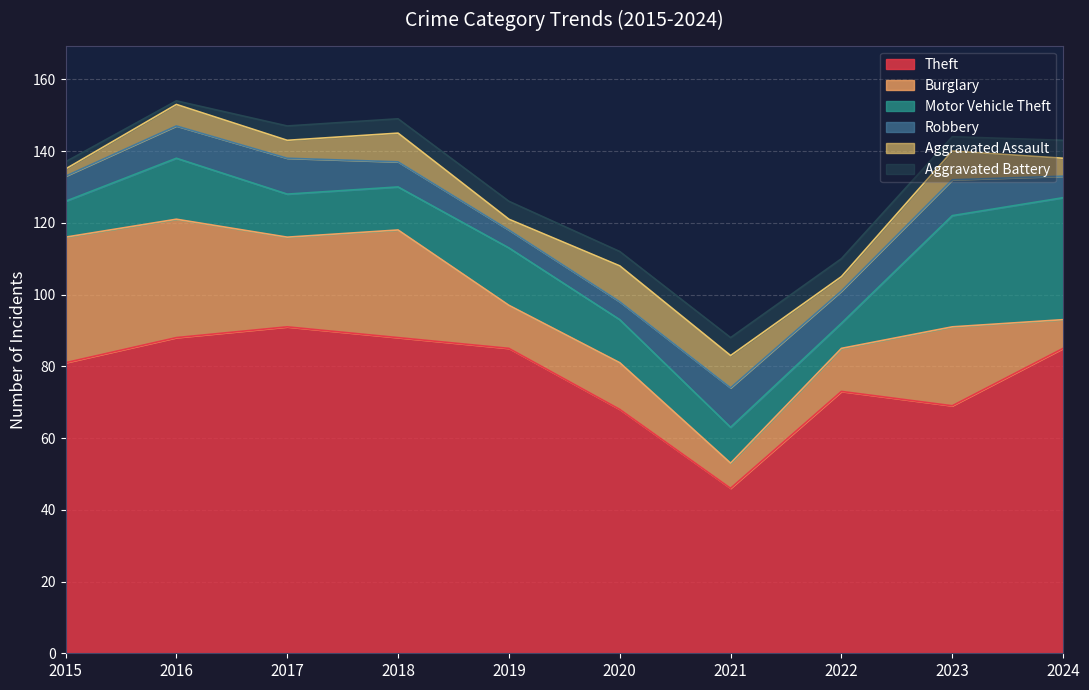

How many data points in Motor Vehicle Theft are less than 12?

3